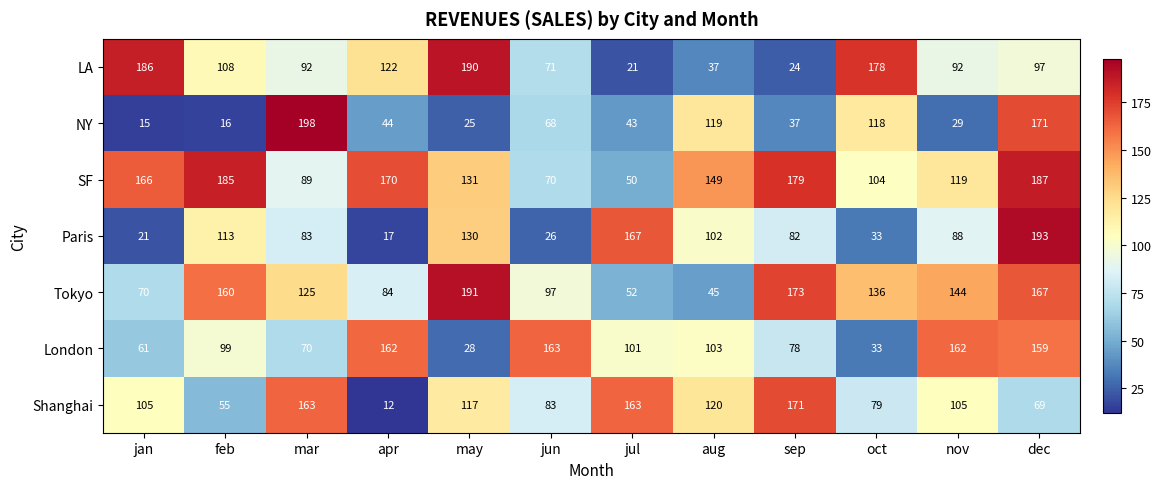

What is the total value across all series at jan?

624